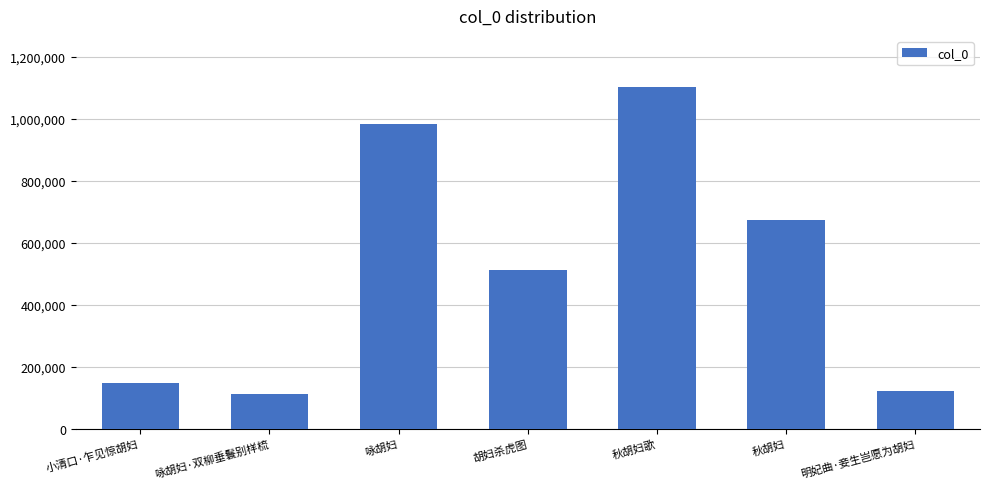

Which label corresponds to the largest value in the chart?

秋胡妇歌